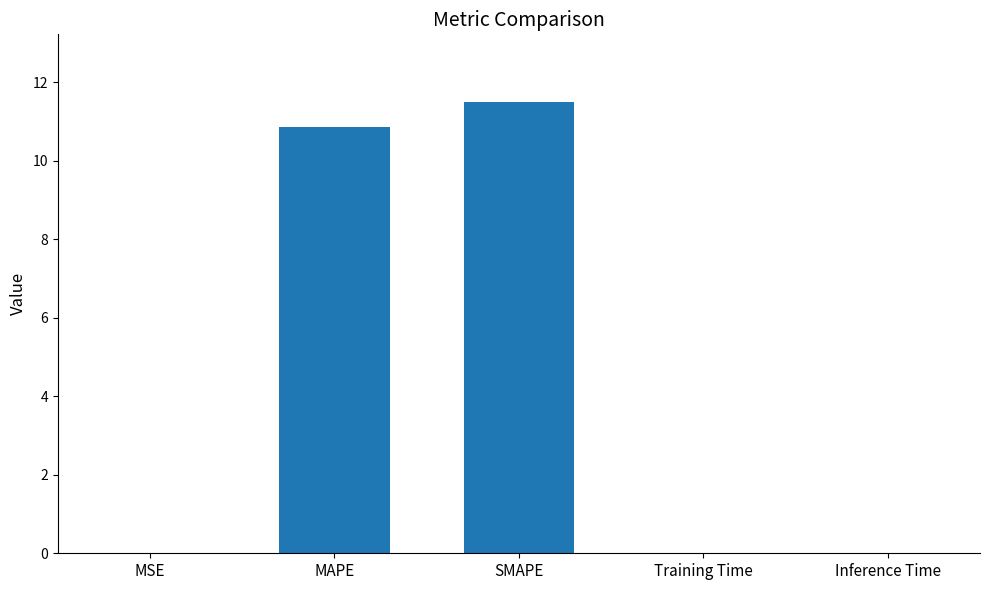

What is the change in value from MAPE to SMAPE?

+0.6